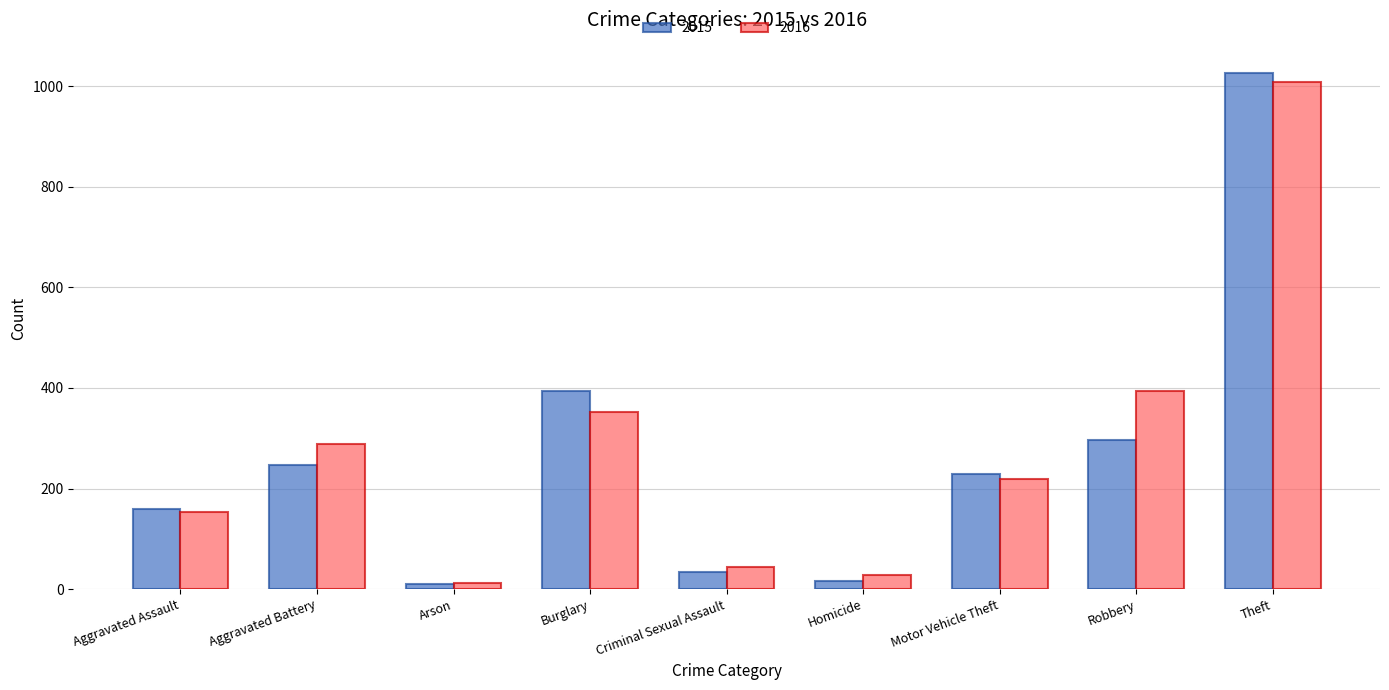

What is the difference between the 2016 values at Motor Vehicle Theft and Aggravated Assault?

64